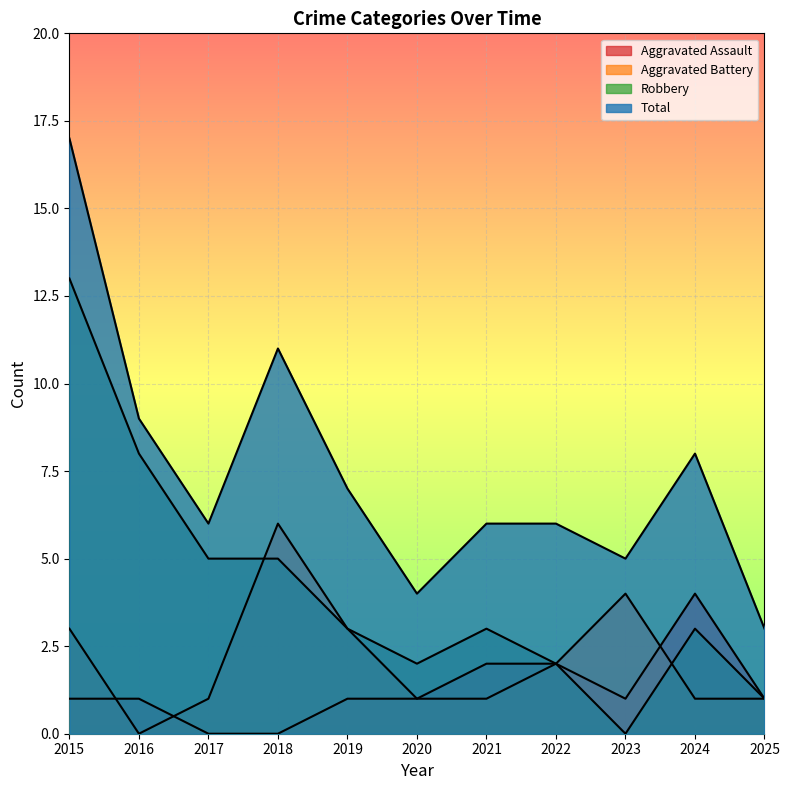

Which series has the largest total across all categories?

Total